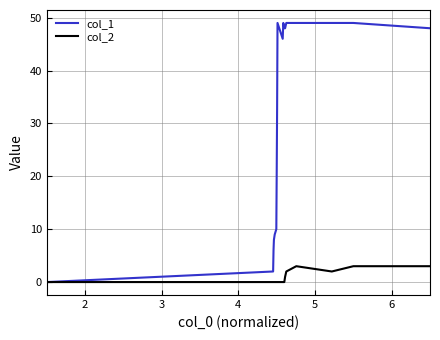

Reading left to right, transcribe all the data shown in this chart.

col_1: 0	2	6	7	8	9	10	21	33	49	46	48	49	48	48	49	49	49	49	48
col_2: 0	0	0	0	0	0	0	0	0	0	0	0	0	0	1	2	3	2	3	3